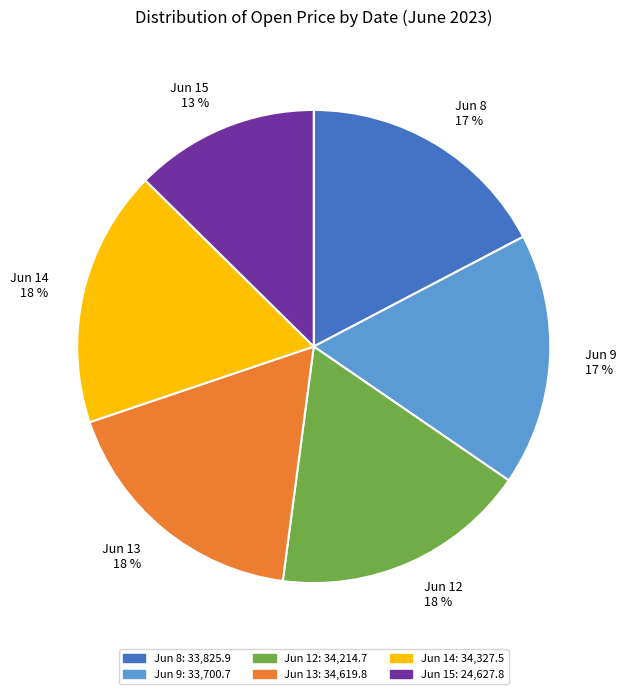

Is there any slice that represents more than half of the pie?

No